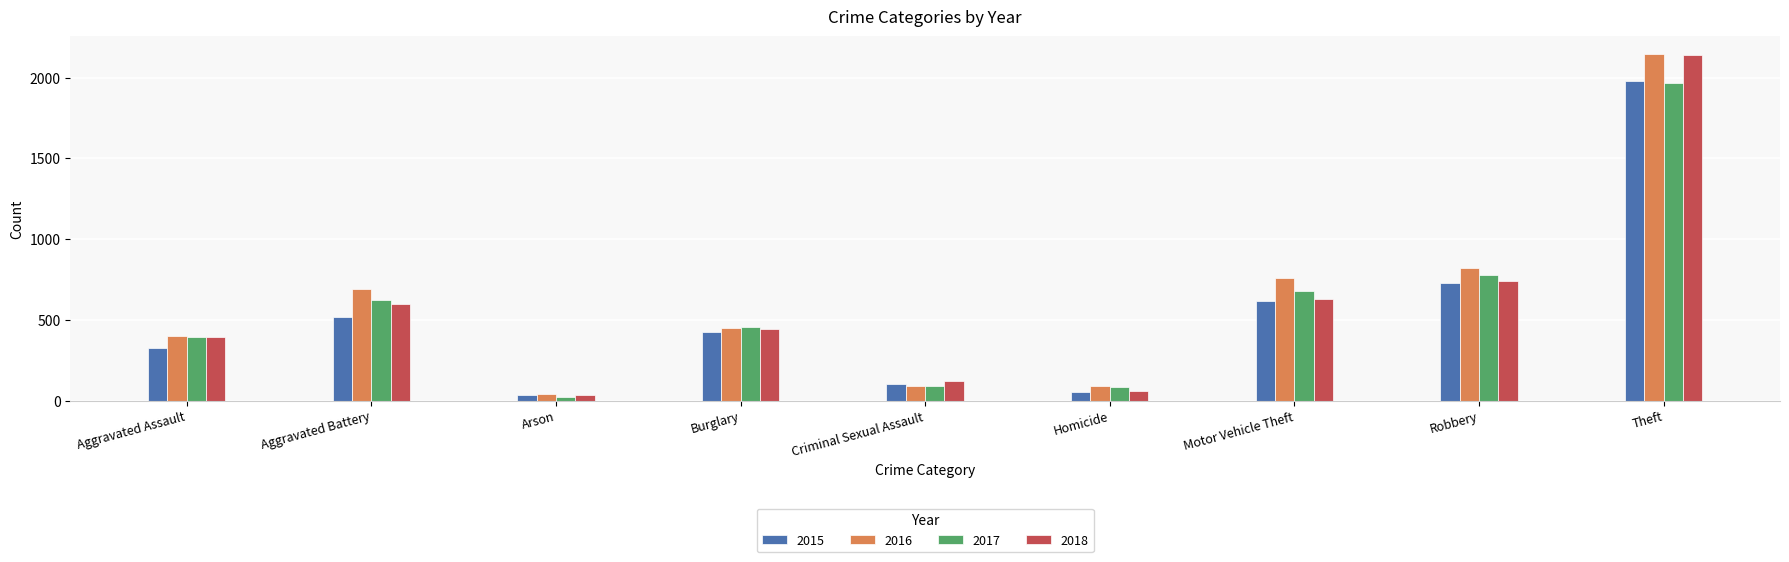

At which label does 2016 first exceed 451?

Aggravated Battery